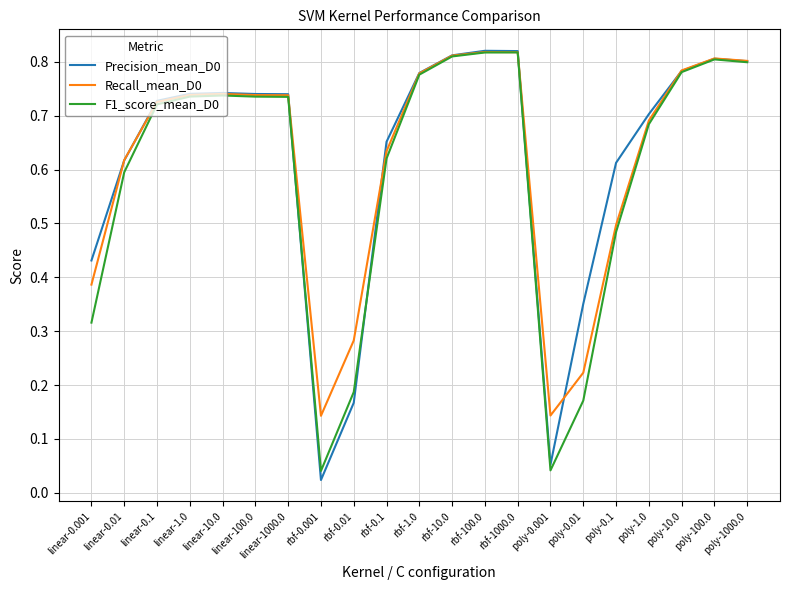

At how many categories does at least one series exceed 0?

21